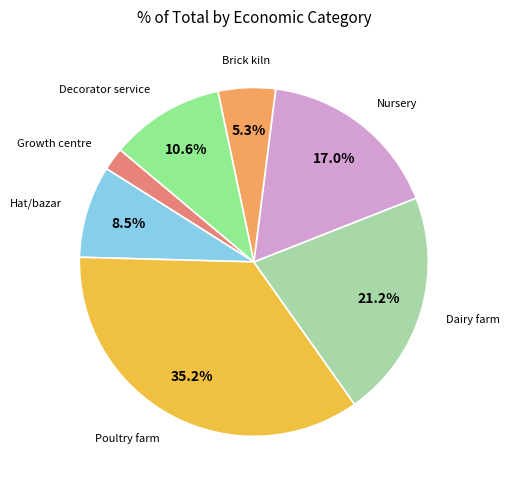

To the nearest percent, what portion does Nursery represent?

17%